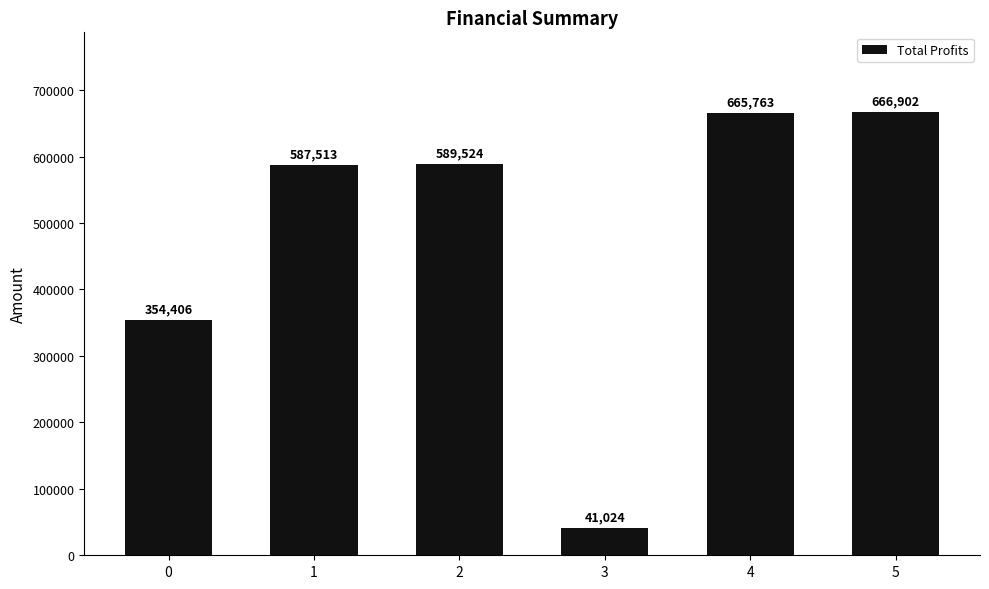

What is the ratio of the value at 0 to the value at 3?

8.6